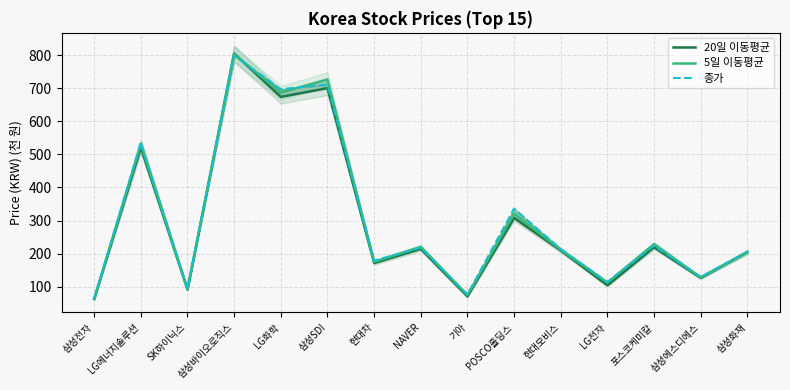

What is the difference between the second highest and second lowest values in the 종가 series?

634.6